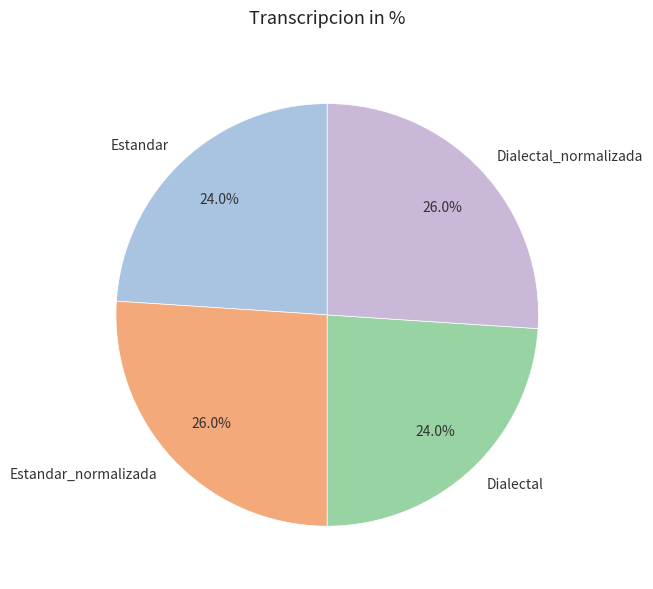

Which has a higher value, Dialectal_normalizada or Estandar?

Dialectal_normalizada